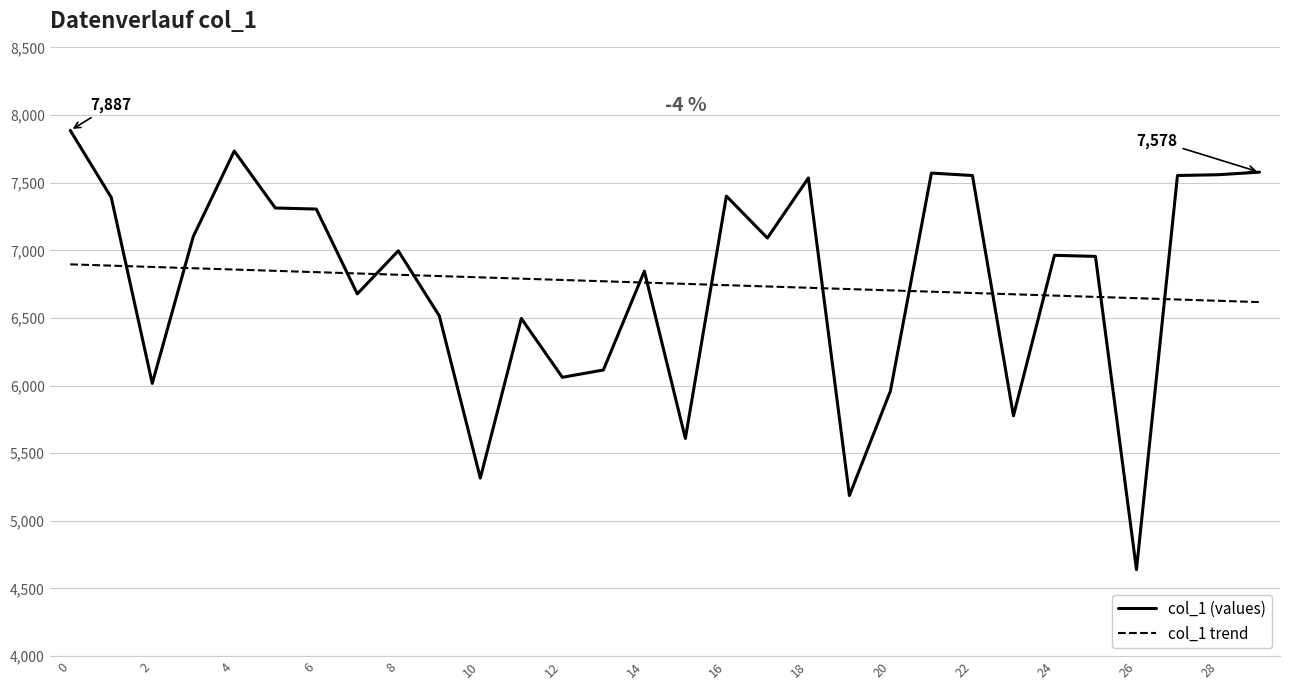

What is the difference between the maximum and minimum values in the col_1 (values) series?

3248.0